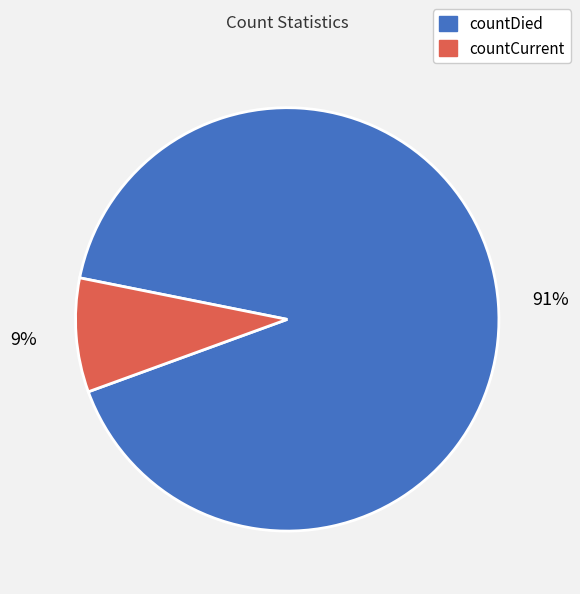

What percentage is the countDied slice, to the nearest percent?

91%